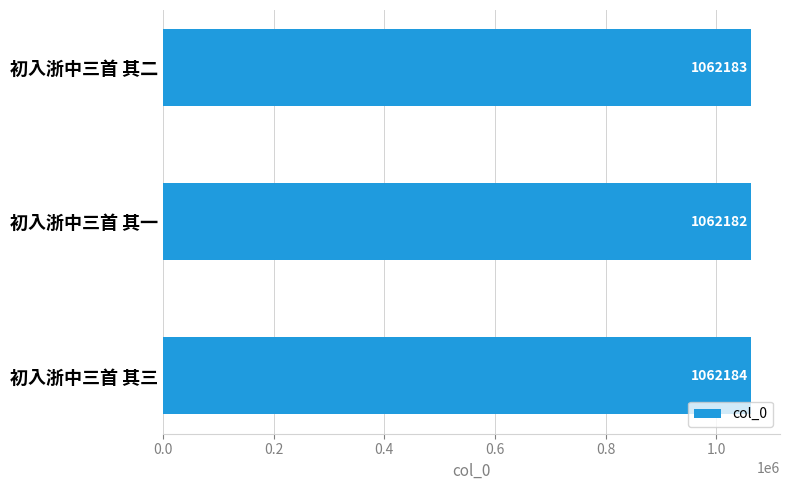

List the labels in order of value, smallest first.

初入浙中三首 其一, 初入浙中三首 其二, 初入浙中三首 其三